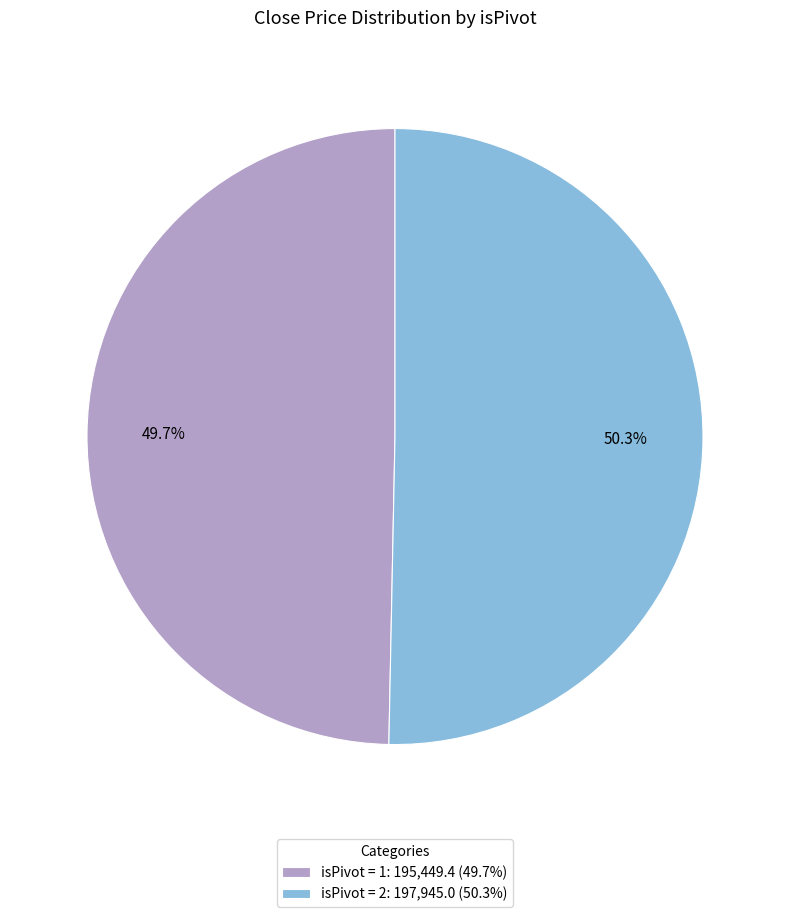

Does isPivot = 1: 195,449.4 (49.7%) represent more than half of the total?

No